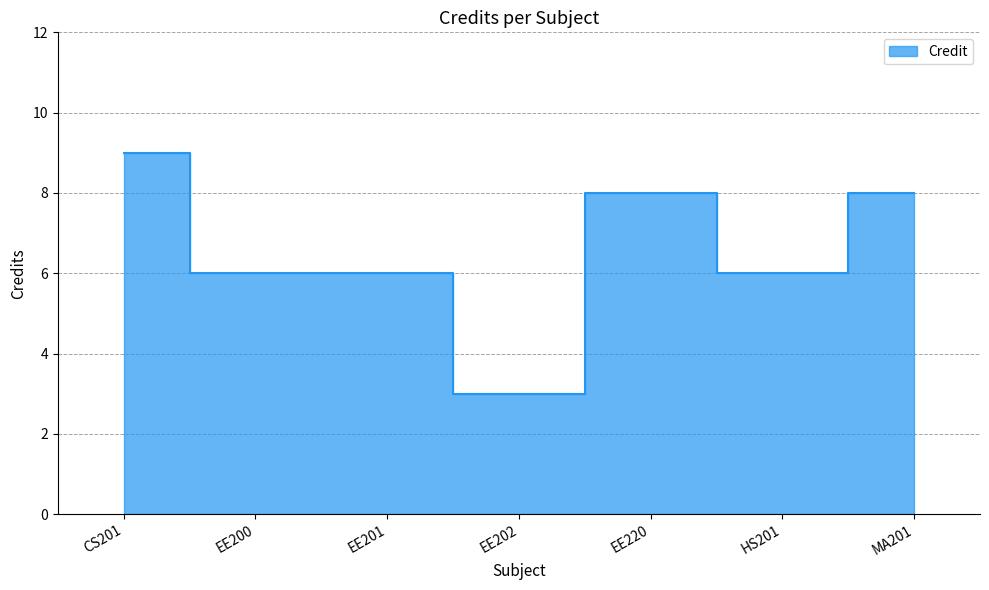

What is the greatest value displayed?

9